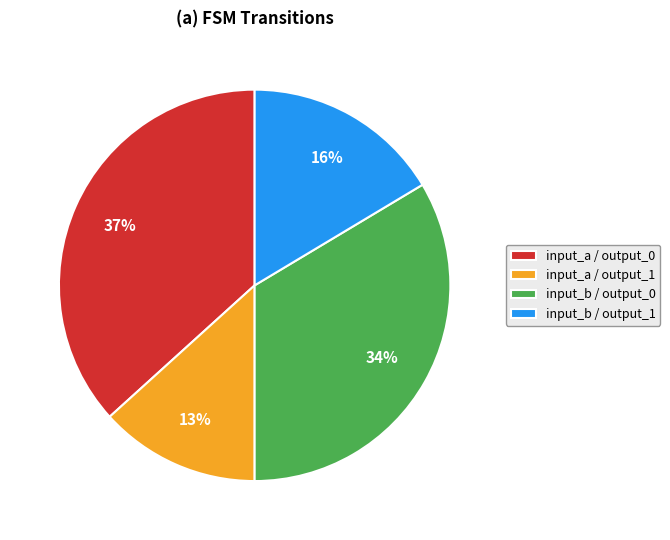

To the nearest percent, what percentage of the pie is input_b / output_0?

34%